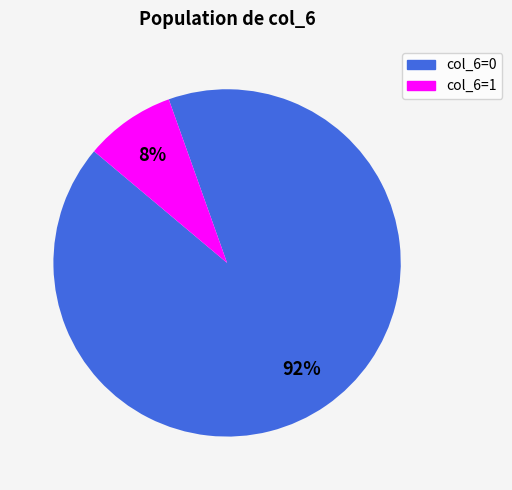

To the nearest percent, what is the average slice percentage?

50%